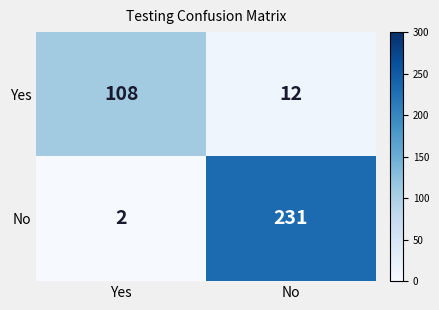

Where is No nearest to the value 116?

Yes